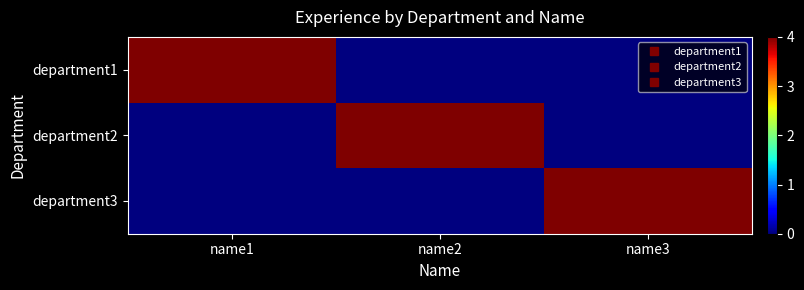

At which category does the chart reach its peak across all series?

name1